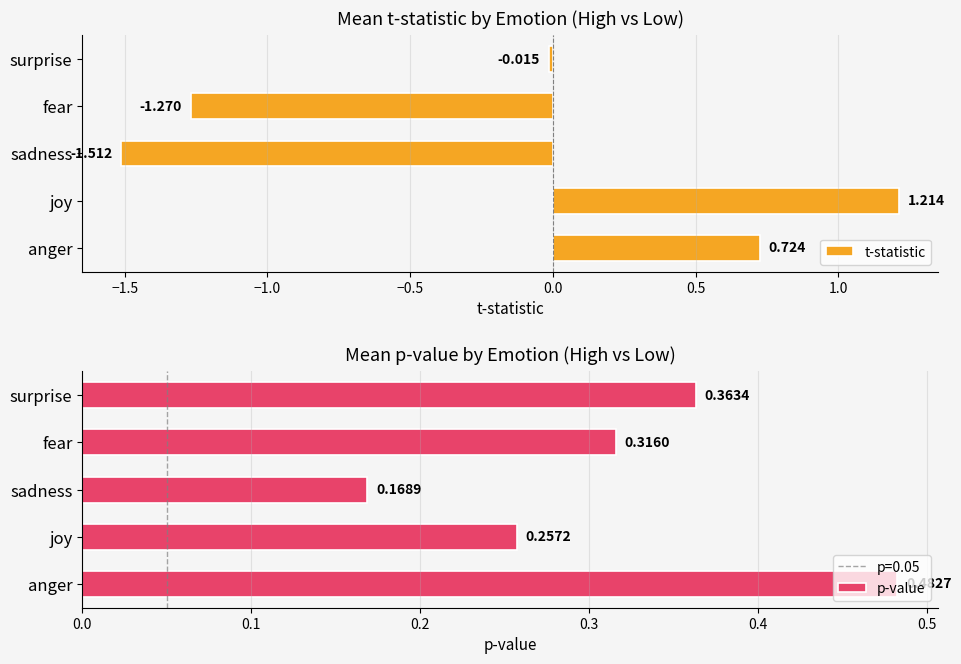

How many positive values does the t-statistic series have?

2